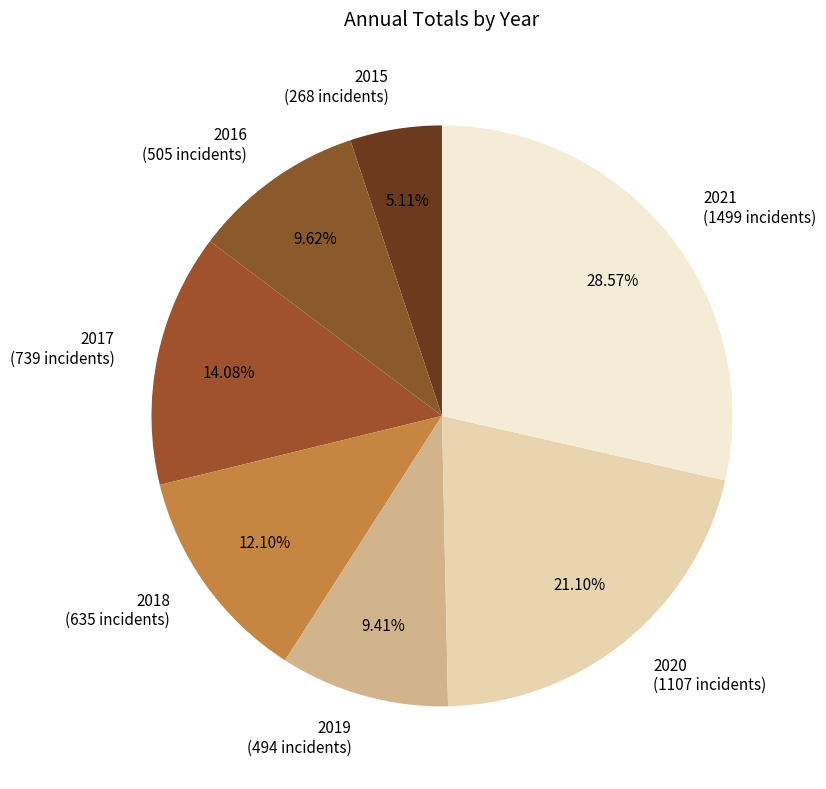

To the nearest percent, what is the difference between the 2018 and 2020 slice percentages?

9%